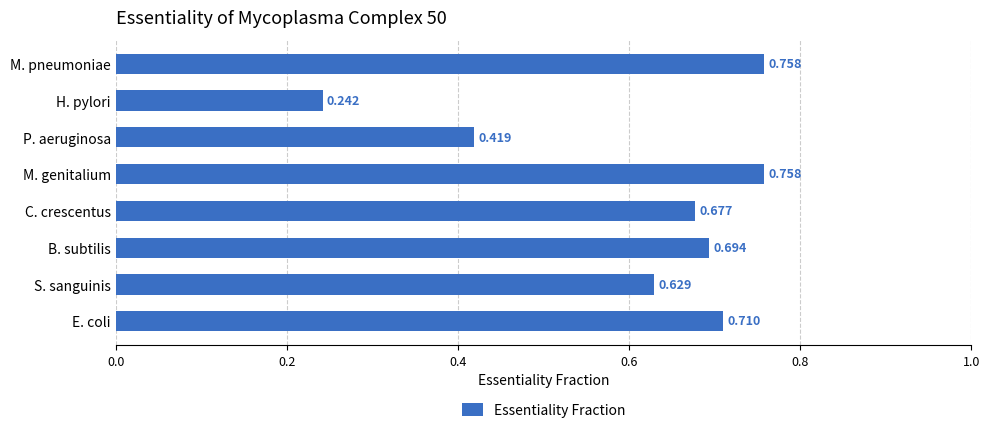

At which label is the value closest to 0?

H. pylori